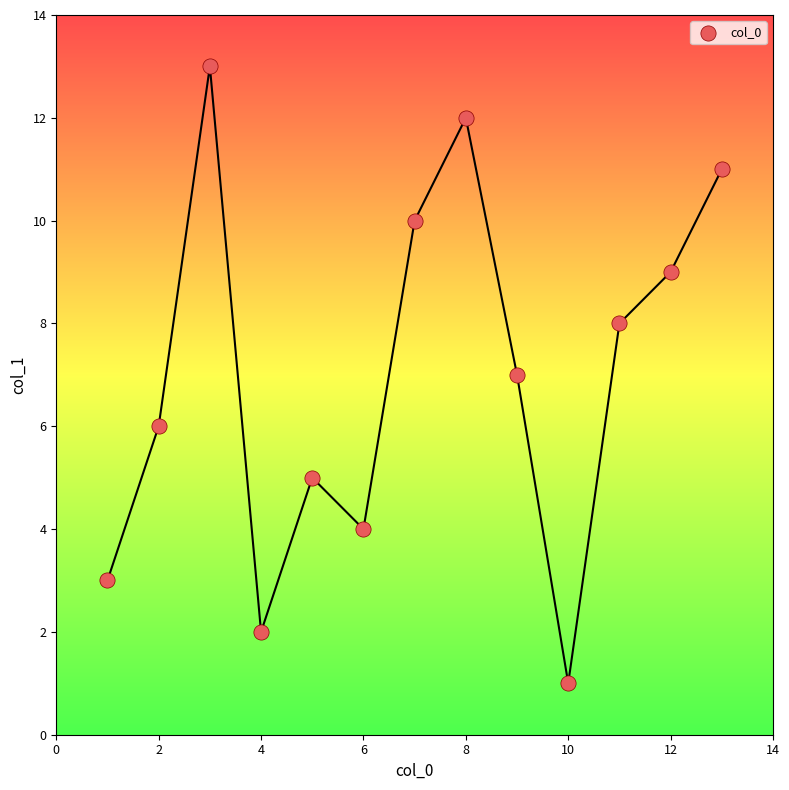

What is the range of X values (max minus min)?

12